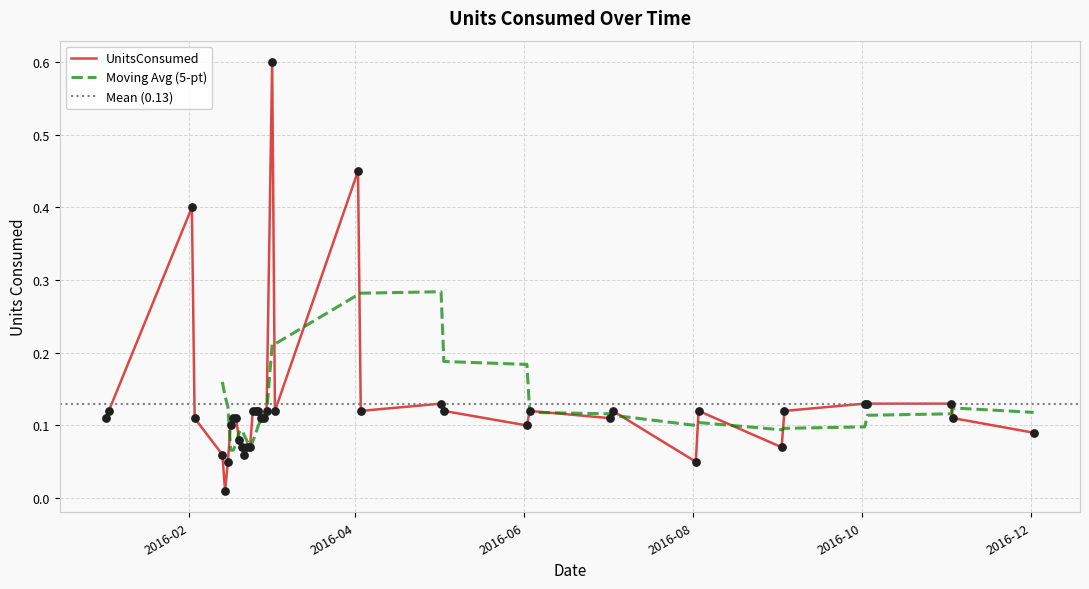

Between 2016-01-03 and 2016-02-25, which is larger?

2016-01-03